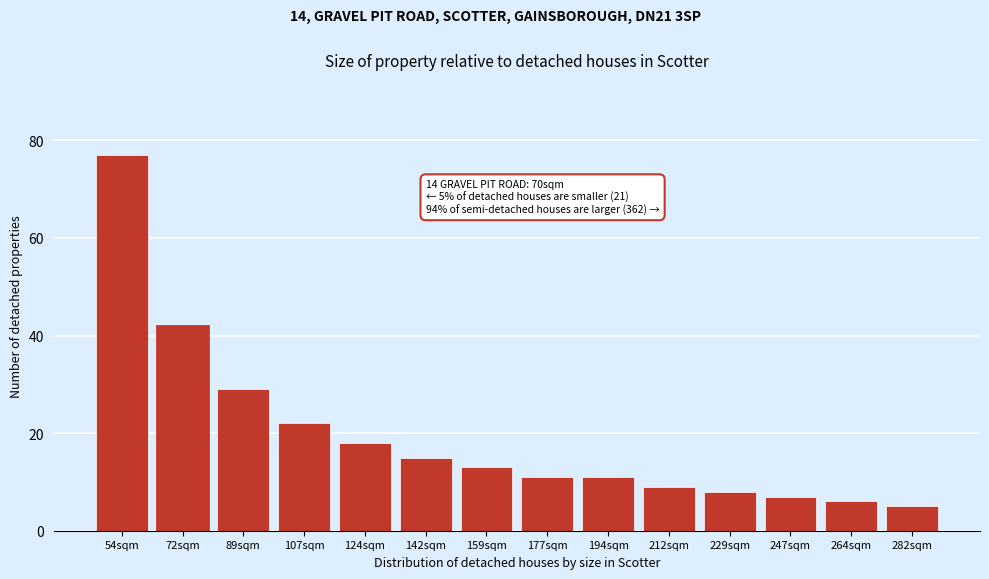

Reading left to right, what are all the values shown in this chart?

54sqm=77	72sqm=42	89sqm=29	107sqm=22	124sqm=18	142sqm=15	159sqm=13	177sqm=11	194sqm=11	212sqm=9	229sqm=8	247sqm=7	264sqm=6	282sqm=5